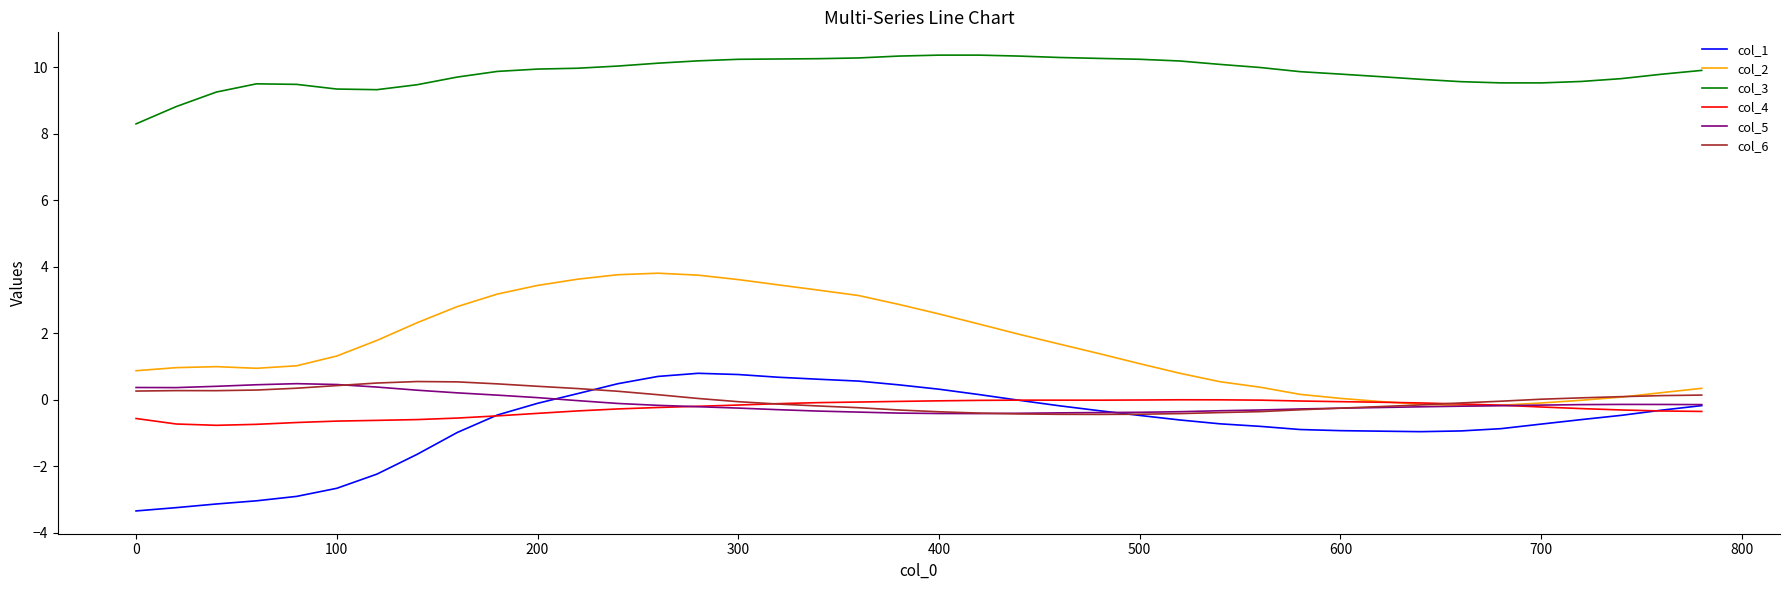

True or false: col_5 and col_3 cross at least once.

False